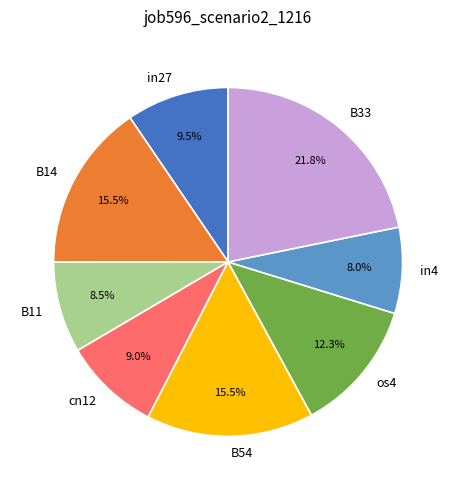

To the nearest percent, what is the combined percentage of in4 and in27?

17%